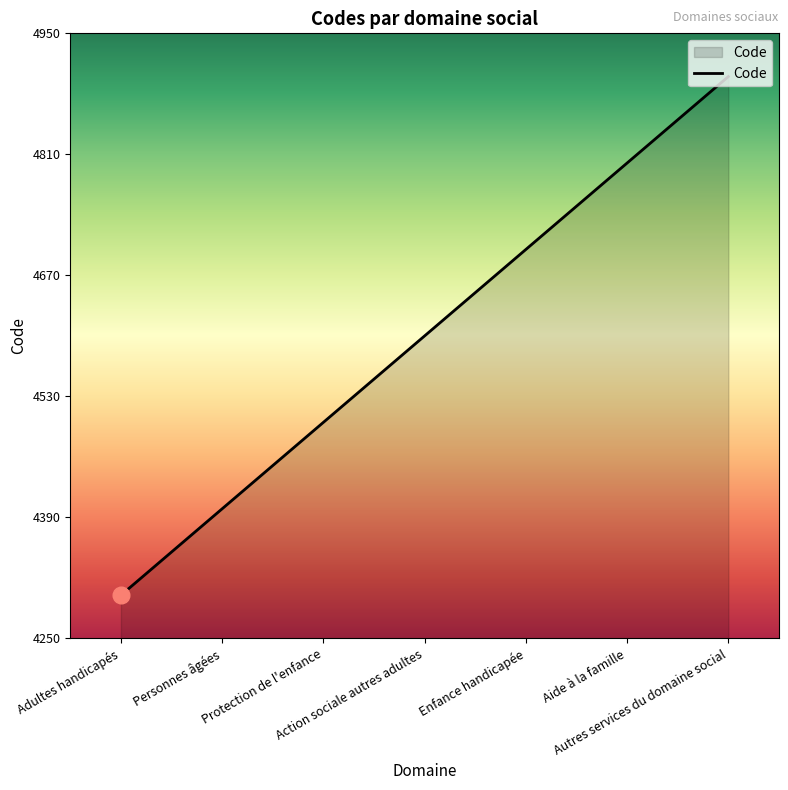

What is the greatest value displayed?

4900